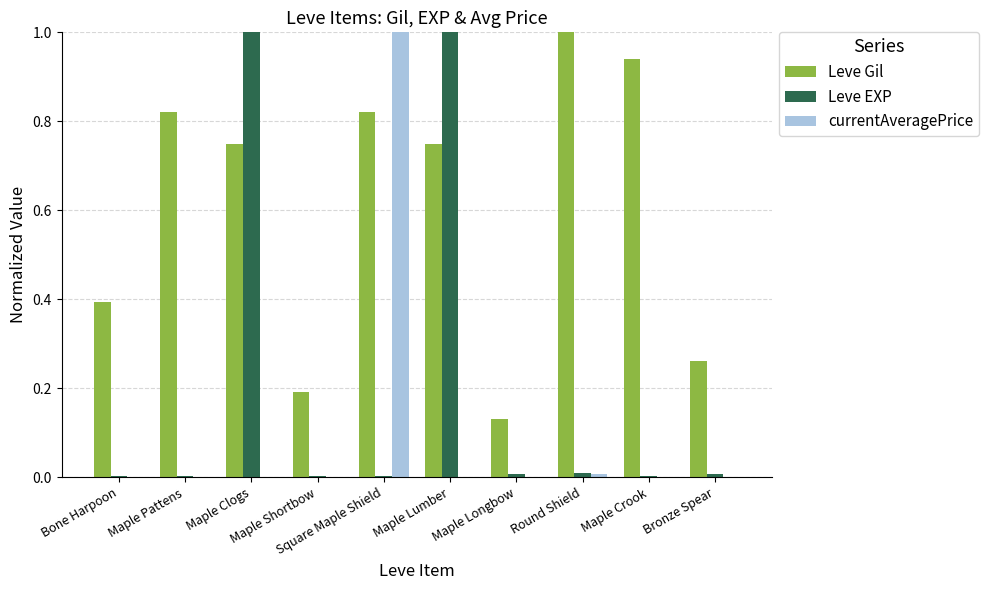

What is the sum of all Leve EXP values?

2.0